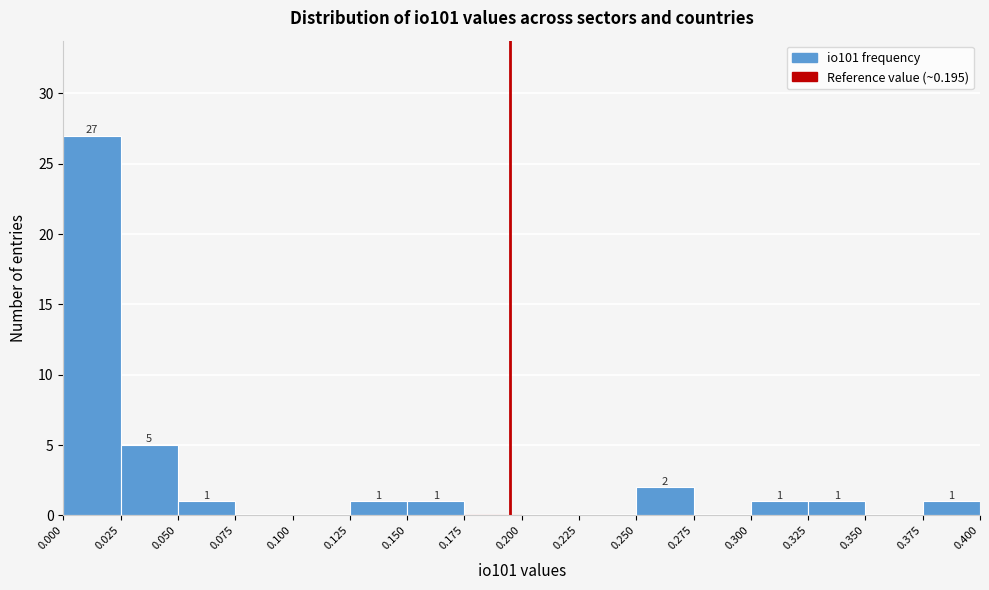

Which range on the x-axis has the tallest bar?

0.000 to 0.025